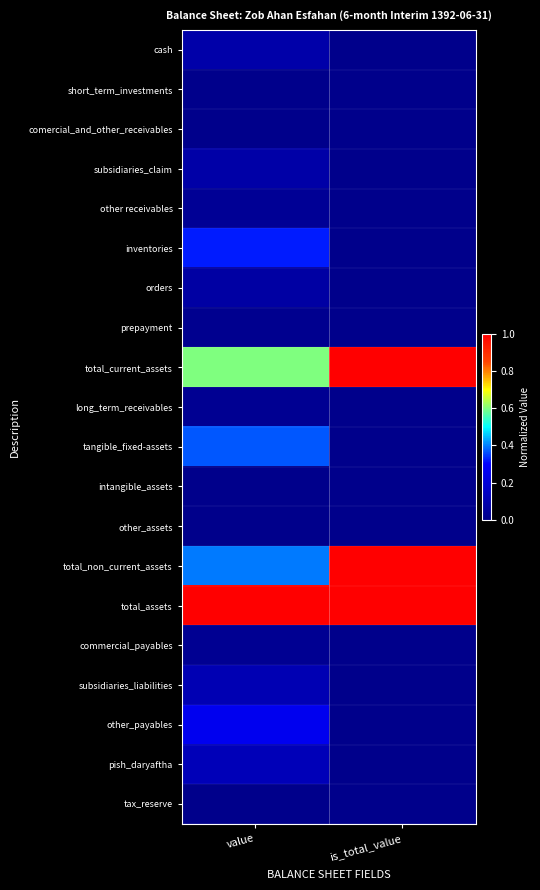

Which series has the largest total across all categories?

total_assets